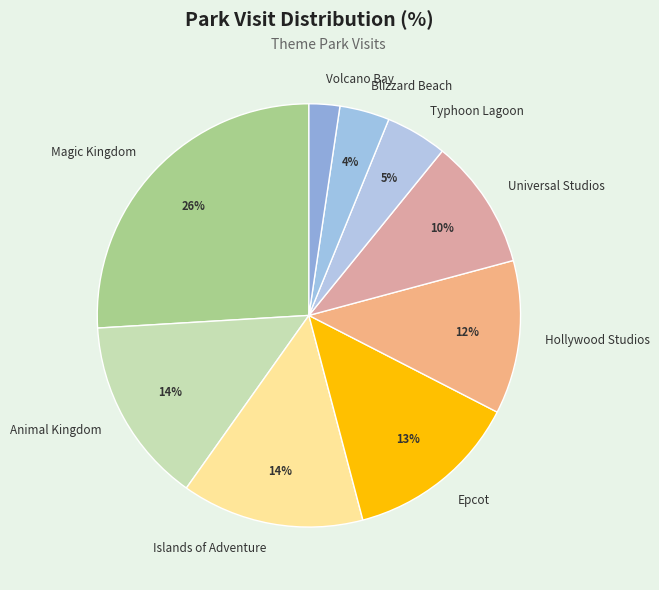

To the nearest percent, what percentage of the pie is Animal Kingdom?

14%